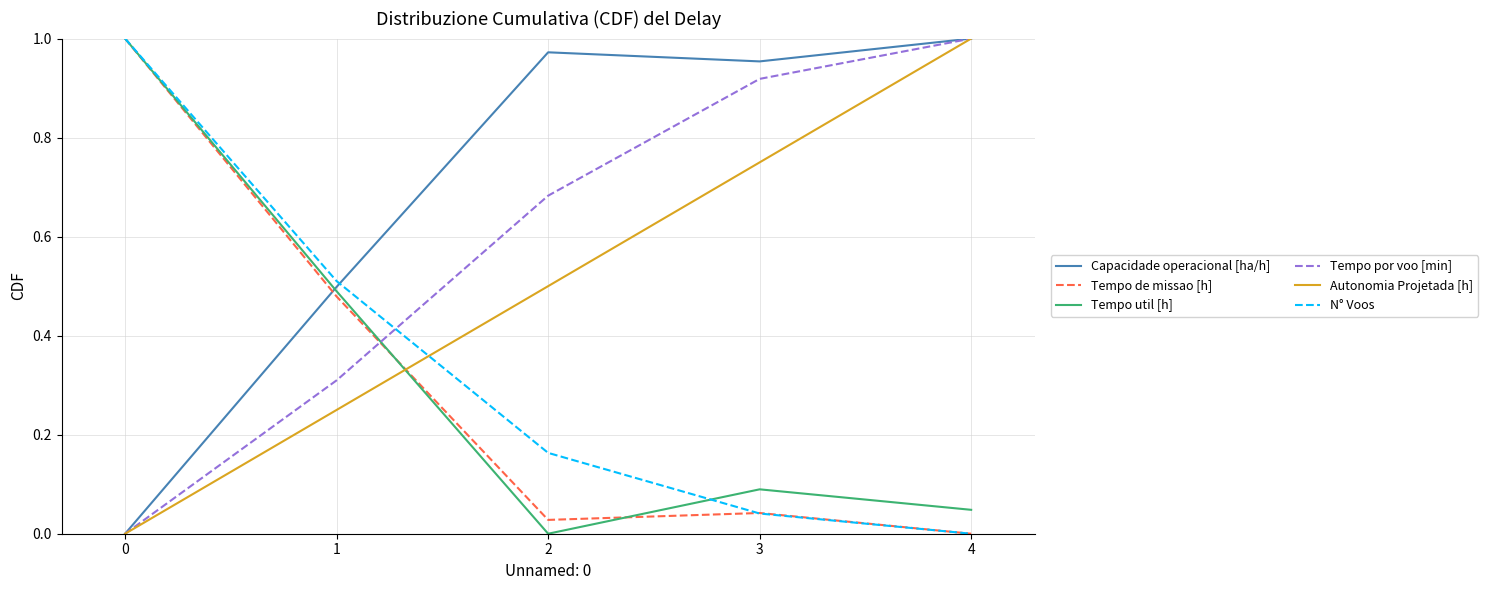

Is it true that N° Voos equals 1.0 at 0?

True